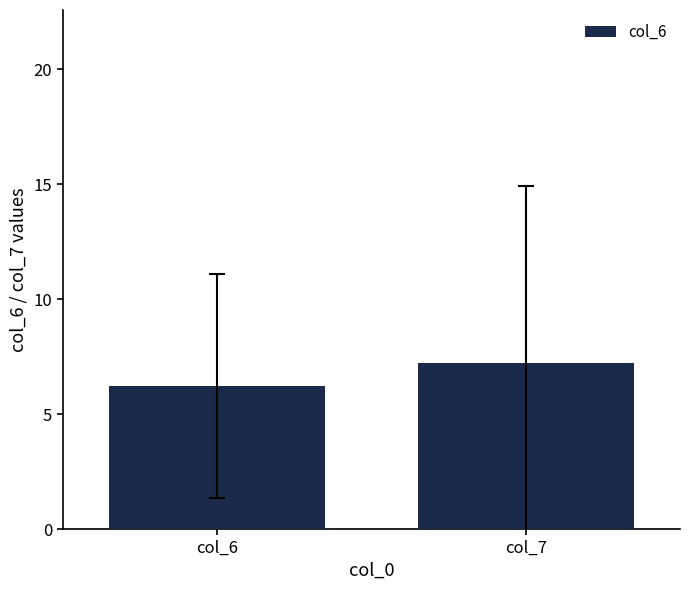

True or false: the data shows 10.8 at col_7.

False